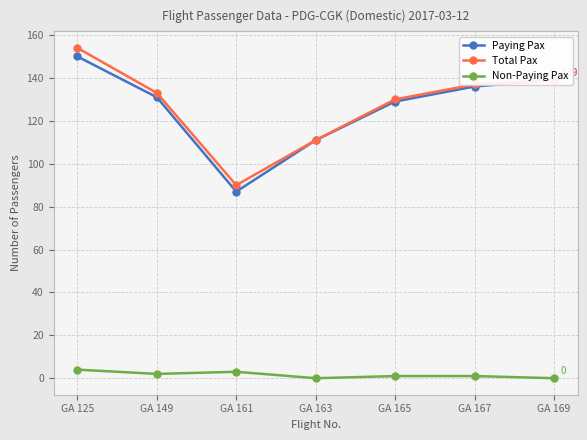

What is the greatest value displayed?

154